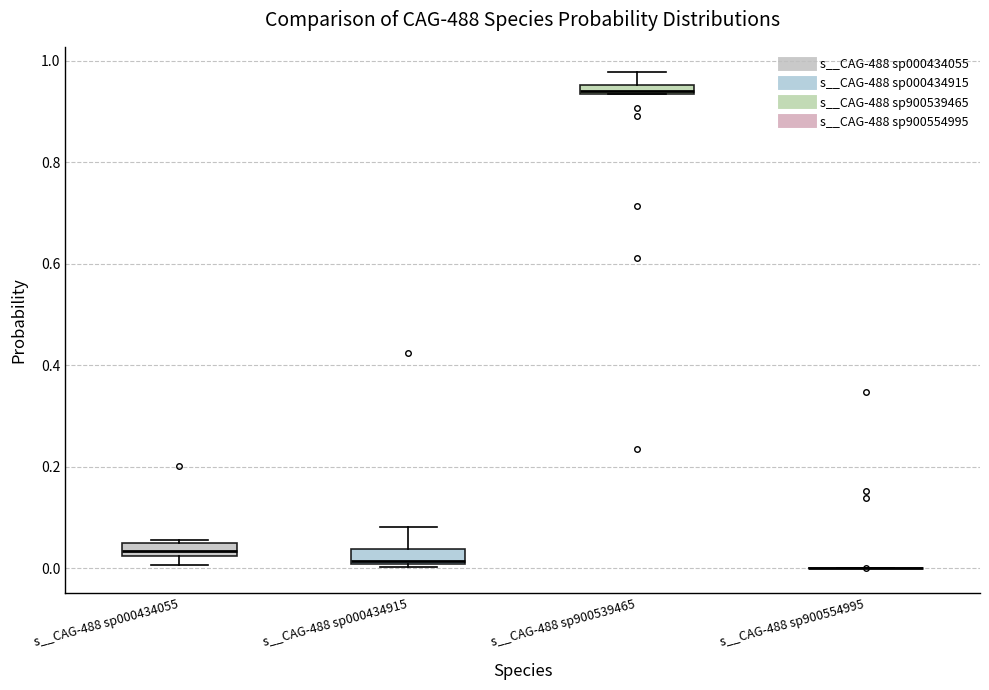

Where does the upper whisker of the box for s__CAG-488 sp000434915 end on the y-axis? The values are not printed on the chart, so give them approximately, as read against the axis.

0.08